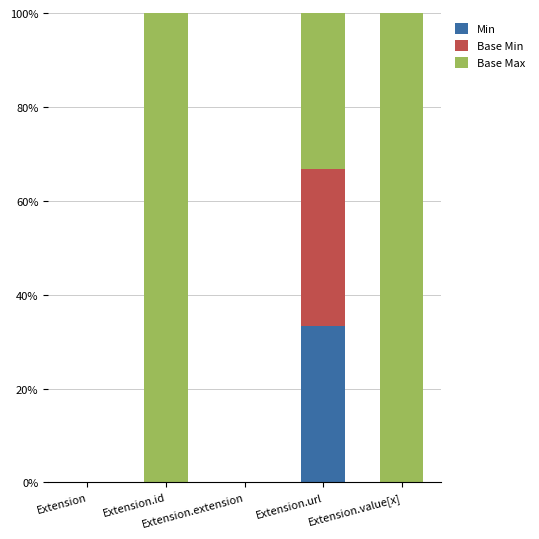

What is the maximum value for Min?

33.3